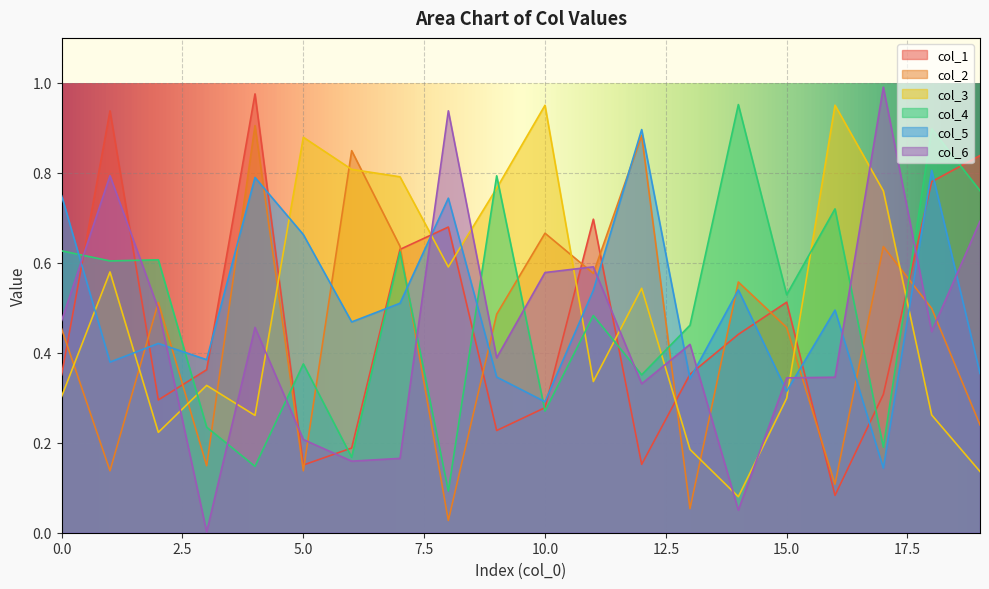

What is the maximum value shown in the chart?

1.0